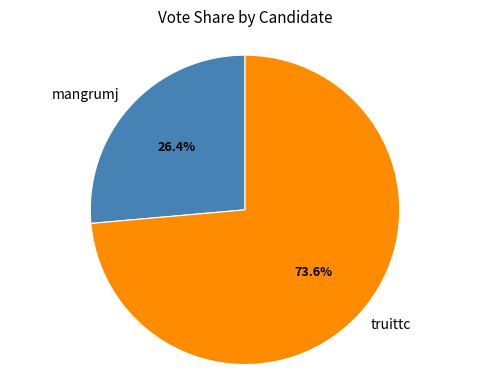

How many slices are in this pie chart?

2